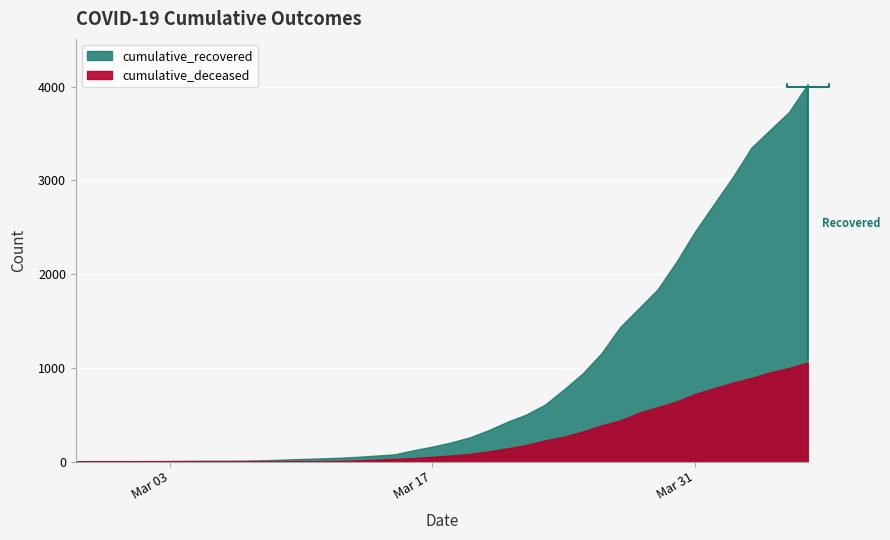

True or false: cumulative_deceased and cumulative_recovered intersect in this chart.

False